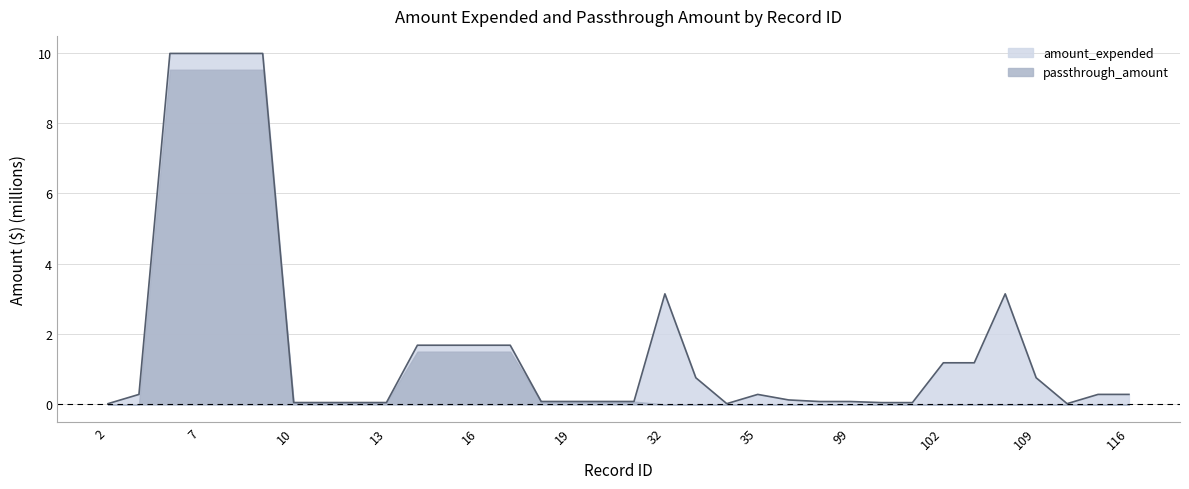

How many lines are shown in the chart?

2